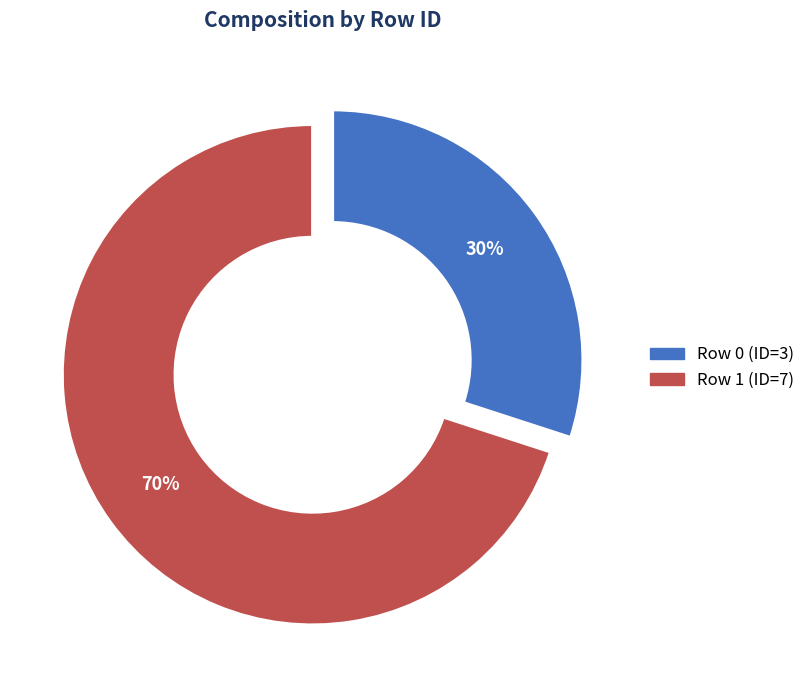

To the nearest percent, what portion does Row 0 (ID=3) represent?

30%